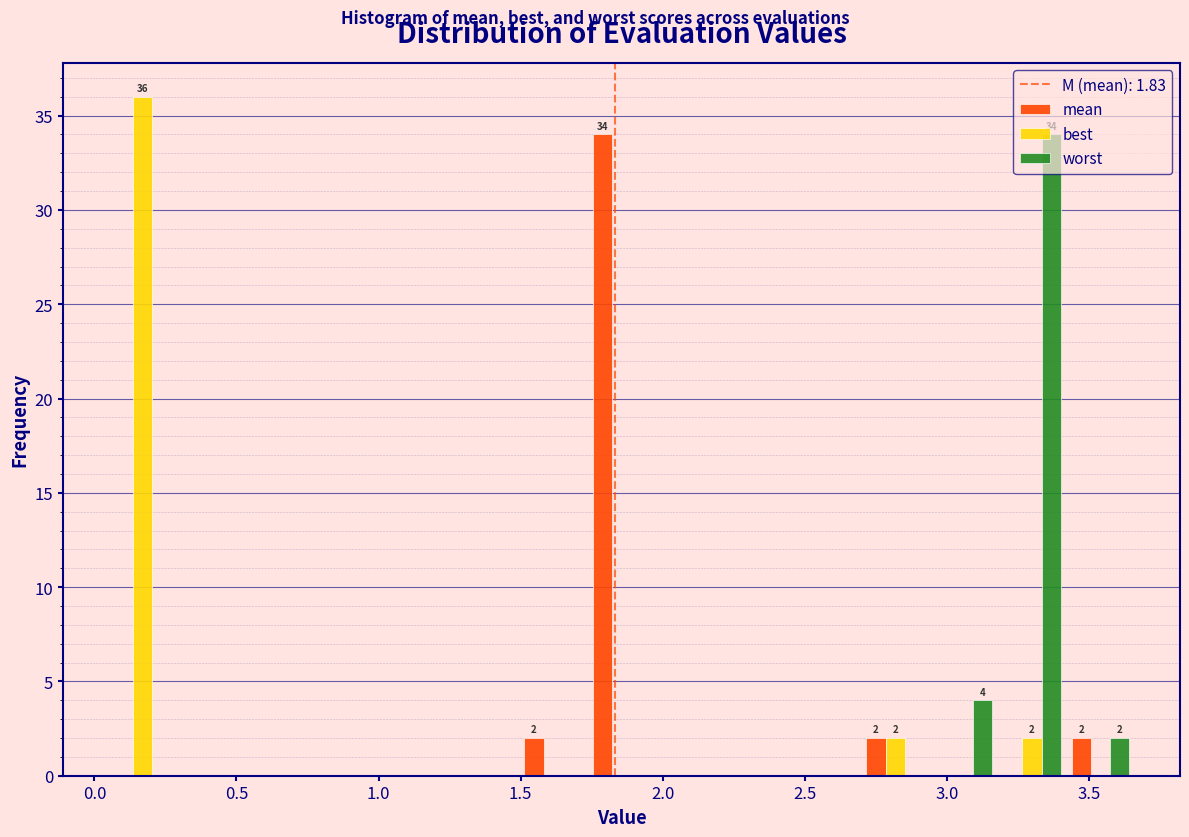

In the mean series, which range on the x-axis has the tallest bar?

1.75 to 2.00